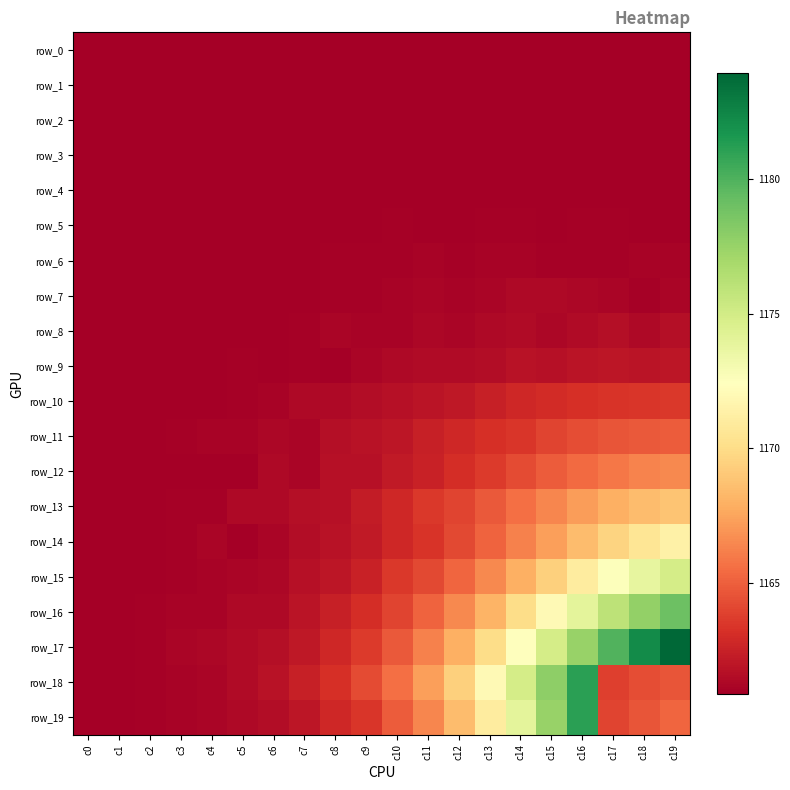

Rank the categories by row_16 value from lowest to highest.

c0, c1, c2, c3, c4, c5, c6, c7, c8, c9, c10, c11, c12, c13, c14, c15, c16, c17, c18, c19